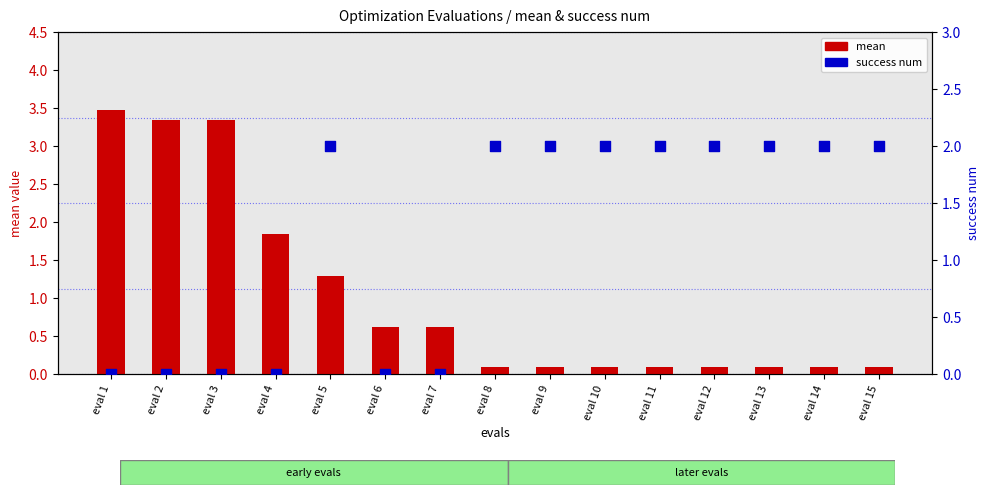

At how many categories does at least one series exceed 2?

3